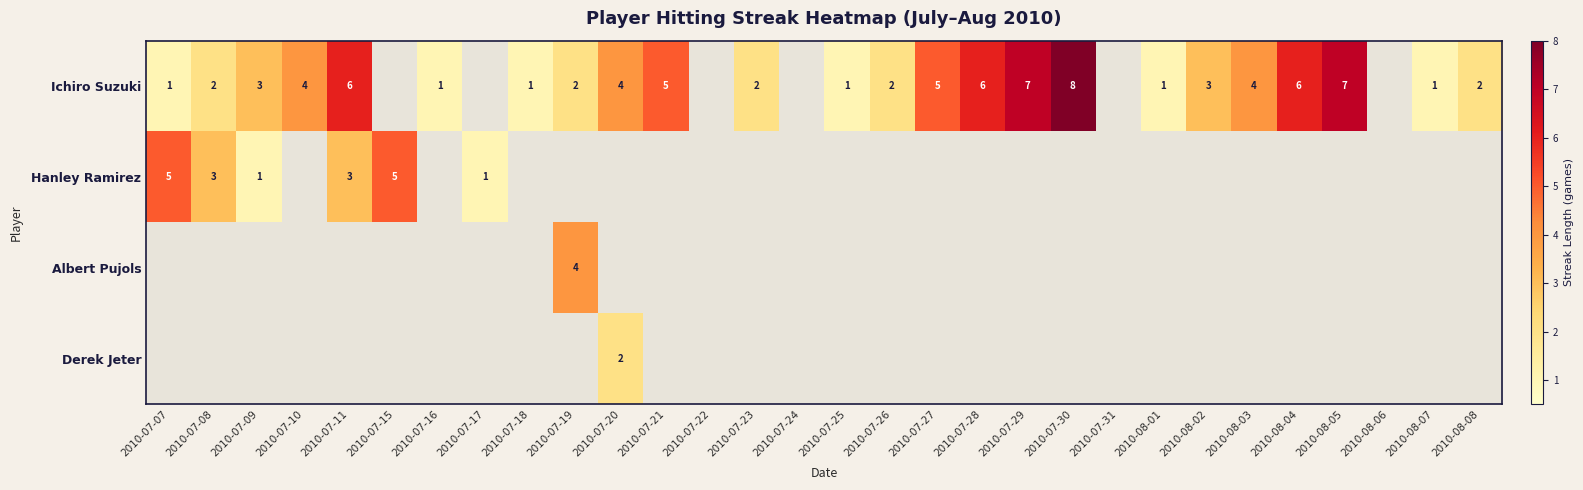

At which category is the sum across all series the highest?

2010-07-11